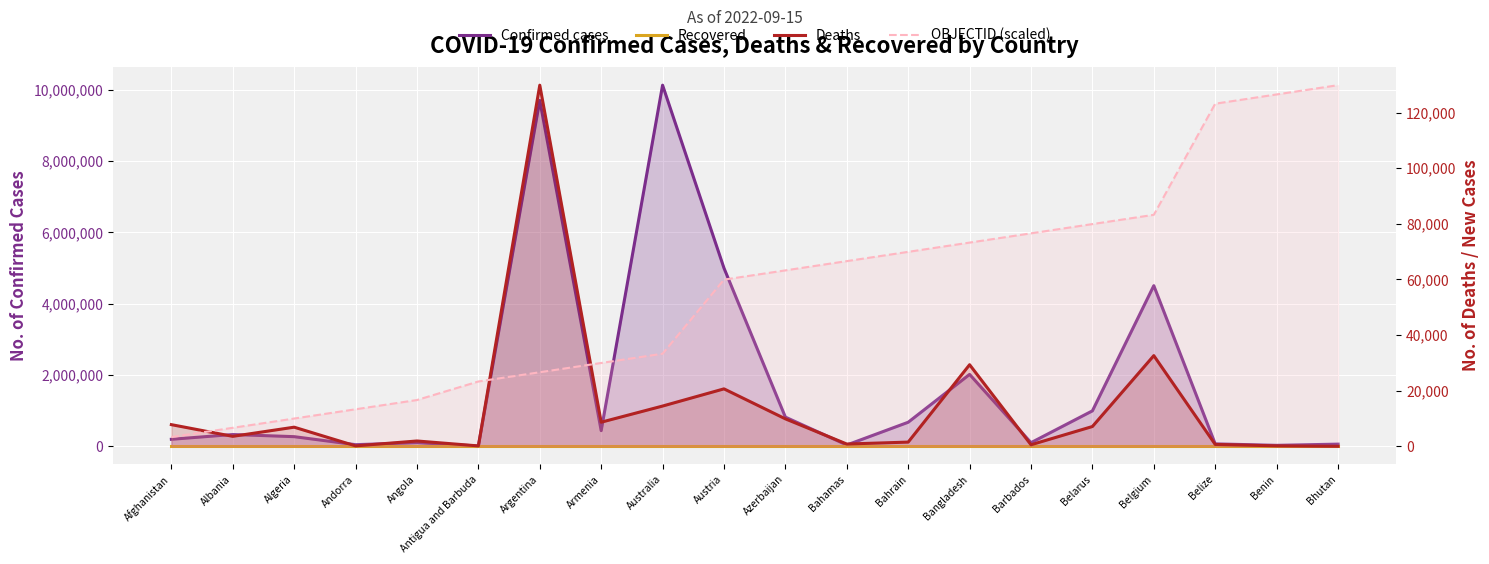

How many interior local valleys does the Deaths series have?

6